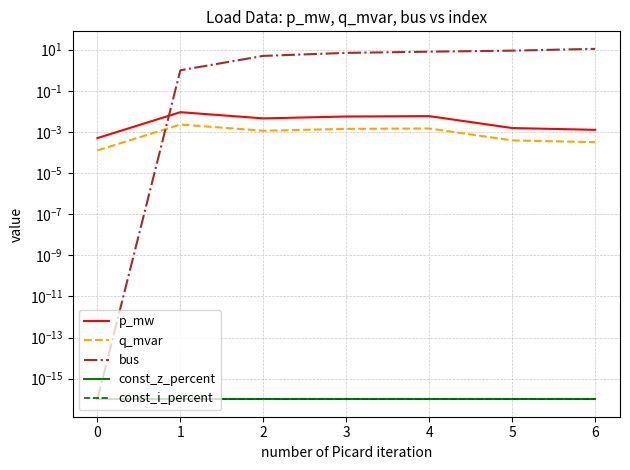

Rank the series by their maximum value, from highest to lowest.

bus, p_mw, q_mvar, const_z_percent, const_i_percent